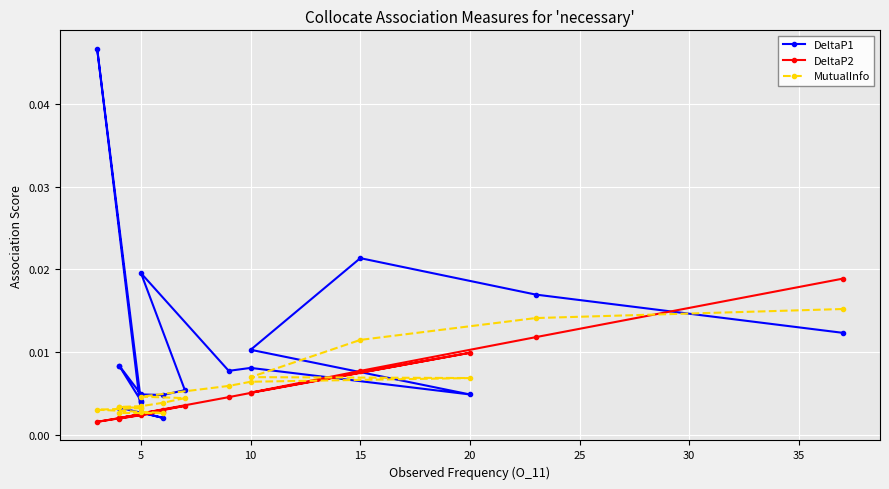

Which series has the largest total across all categories?

DeltaP1